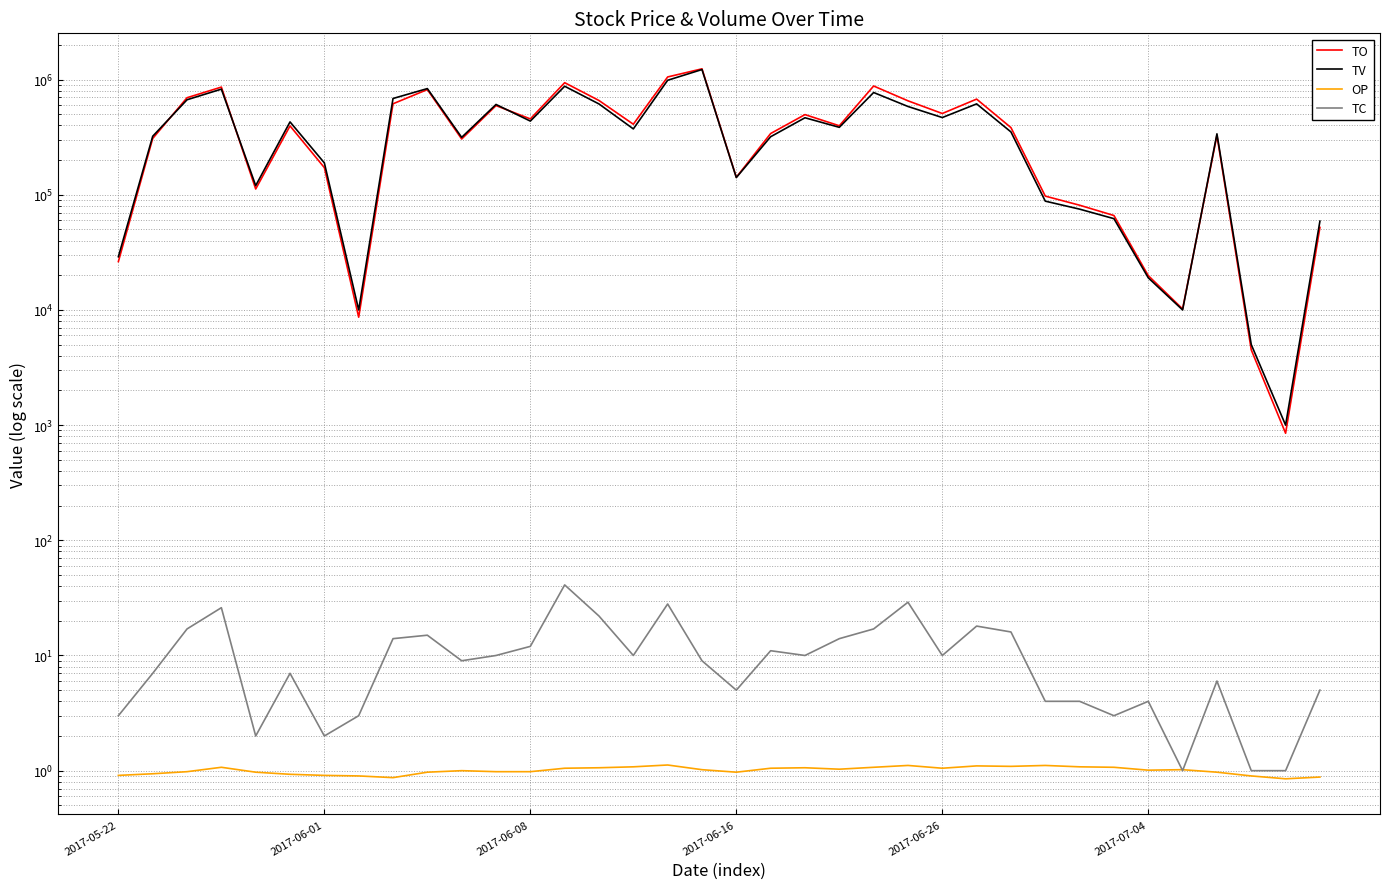

Reading left to right, list all the values displayed in this chart.

TO: 26290.0	308130.0	695760.0	860580.0	112200.0	395970.0	171990.0	8650.0	616290.0	818990.0	304860.0	594240.0	455450.0	939620.0	657830.0	409500.0	1053680.0	1239430.0	141810.0	340050.0	496390.0	397030.0	879320.0	653970.0	507460.0	676680.0	382790.0	97330.0	81130.0	66030.0	19860.0	10200.0	327740.0	4500.0	850.0	52060.0
TV: 29000.0	322000.0	668000.0	826000.0	120000.0	429000.0	189000.0	10000.0	685000.0	835000.0	315000.0	608000.0	436000.0	875000.0	614000.0	373000.0	986000.0	1222000.0	141000.0	319000.0	466000.0	385000.0	772000.0	584000.0	468000.0	615000.0	351000.0	88000.0	75000.0	62000.0	19000.0	10000.0	338000.0	5000.0	1000.0	59000.0
OP: 0.9	0.9	1.0	1.1	1.0	0.9	0.9	0.9	0.9	1.0	1.0	1.0	1.0	1.1	1.1	1.1	1.1	1.0	1.0	1.1	1.1	1.0	1.1	1.1	1.1	1.1	1.1	1.1	1.1	1.1	1.0	1.0	1.0	0.9	0.8	0.9
TC: 3.0	7.0	17.0	26.0	2.0	7.0	2.0	3.0	14.0	15.0	9.0	10.0	12.0	41.0	22.0	10.0	28.0	9.0	5.0	11.0	10.0	14.0	17.0	29.0	10.0	18.0	16.0	4.0	4.0	3.0	4.0	1.0	6.0	1.0	1.0	5.0